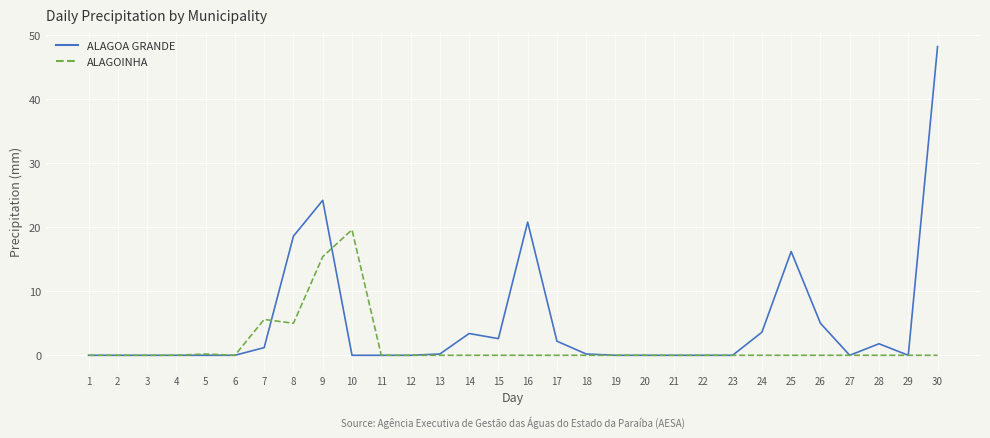

Read the ALAGOINHA value at 8.

5.0